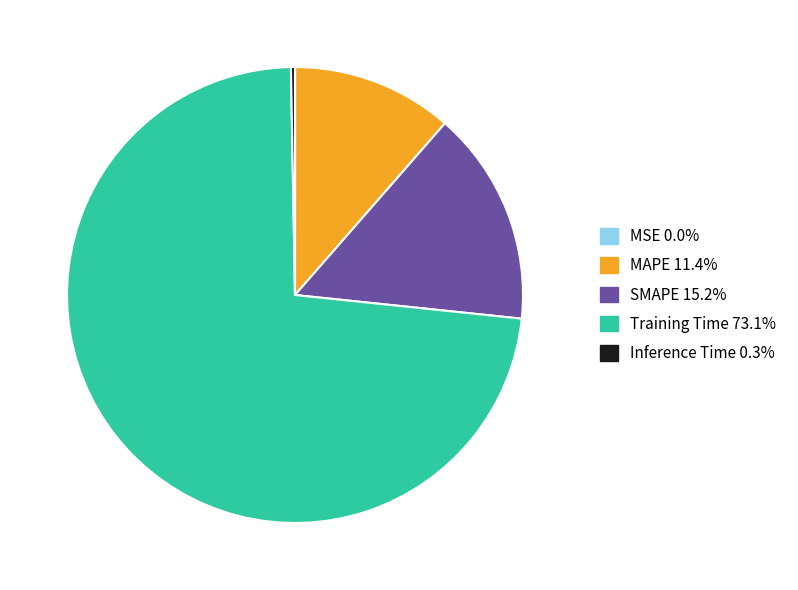

Is there a majority slice in this chart?

Yes